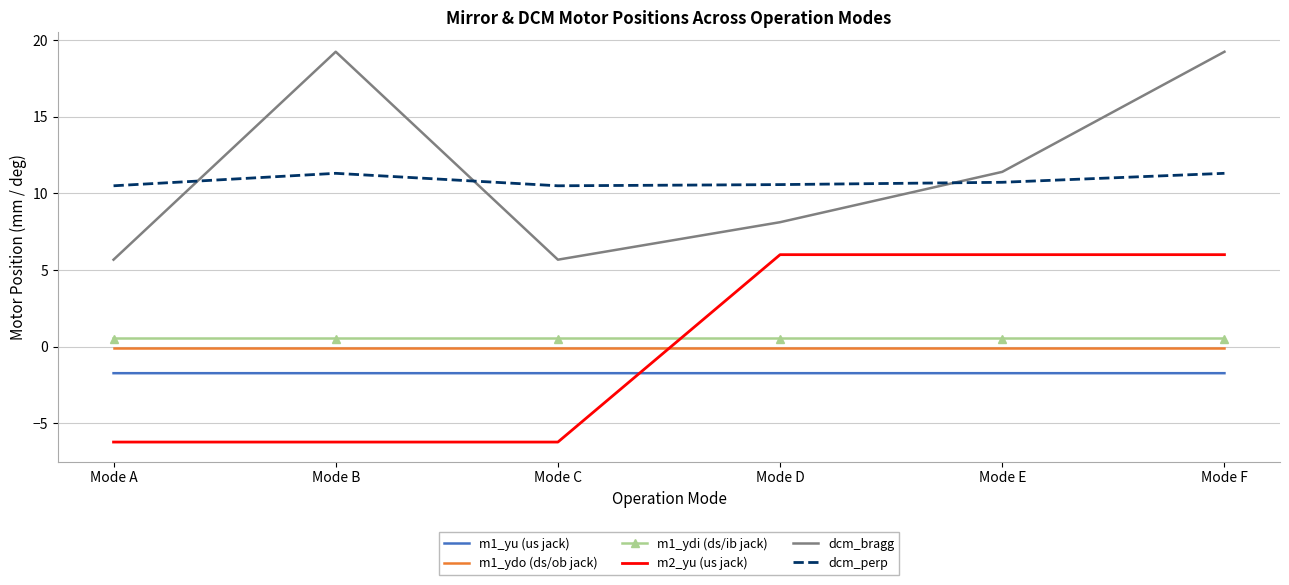

At which label is dcm_bragg closest to 12?

Mode E